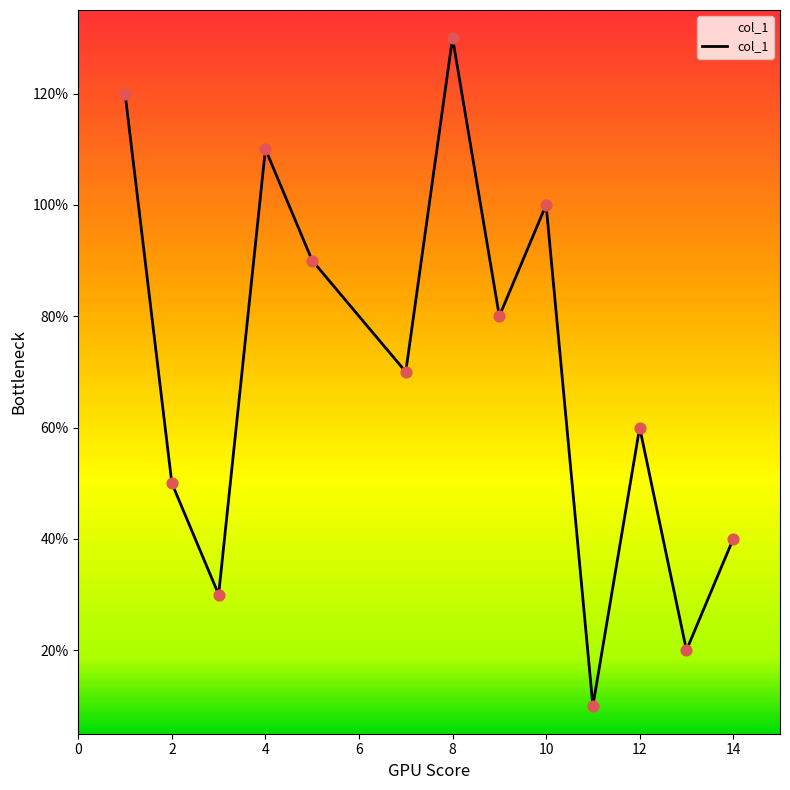

Is this an area chart (filled region under the line)?

Yes